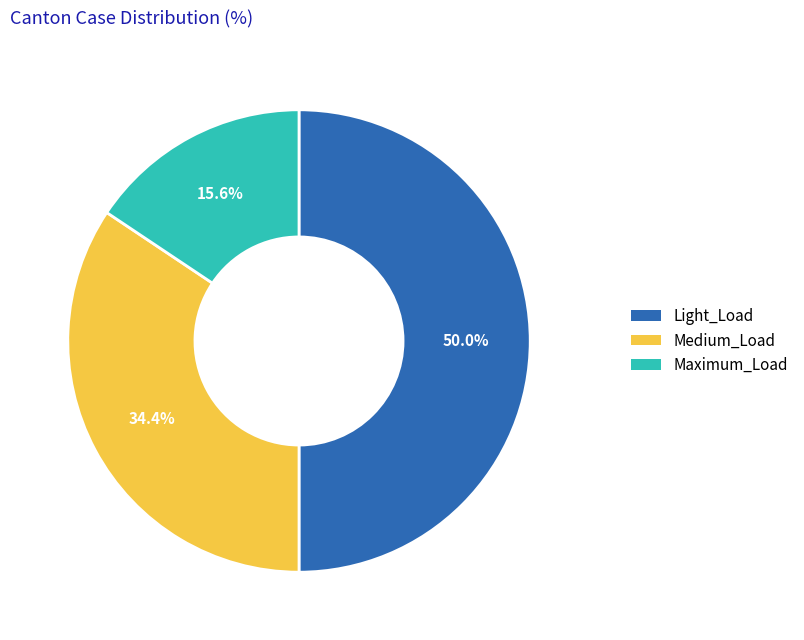

How many slices are in this pie chart?

3